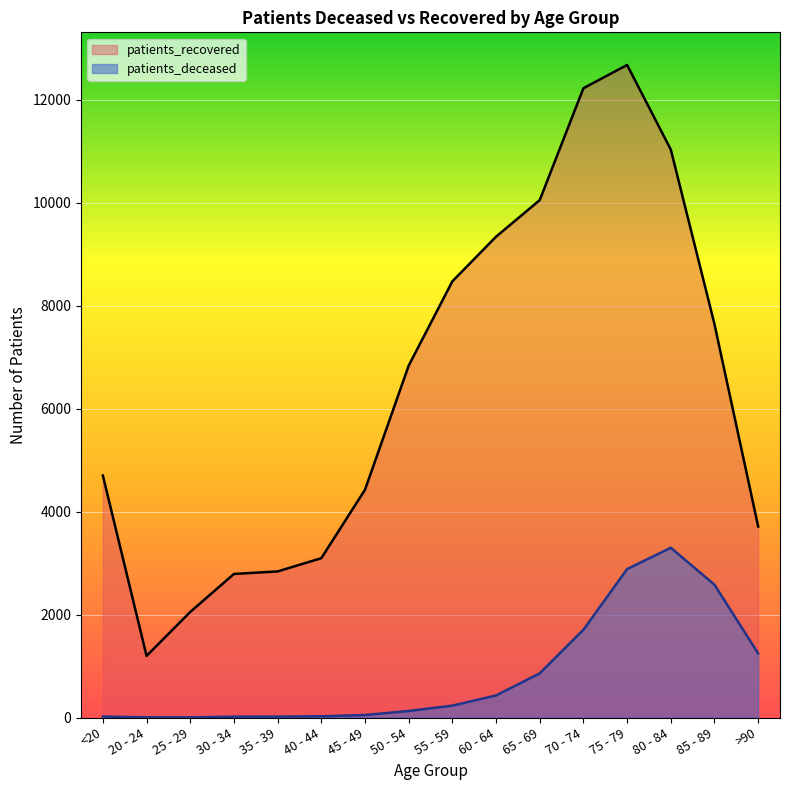

At which category does the chart reach its peak across all series?

75 - 79